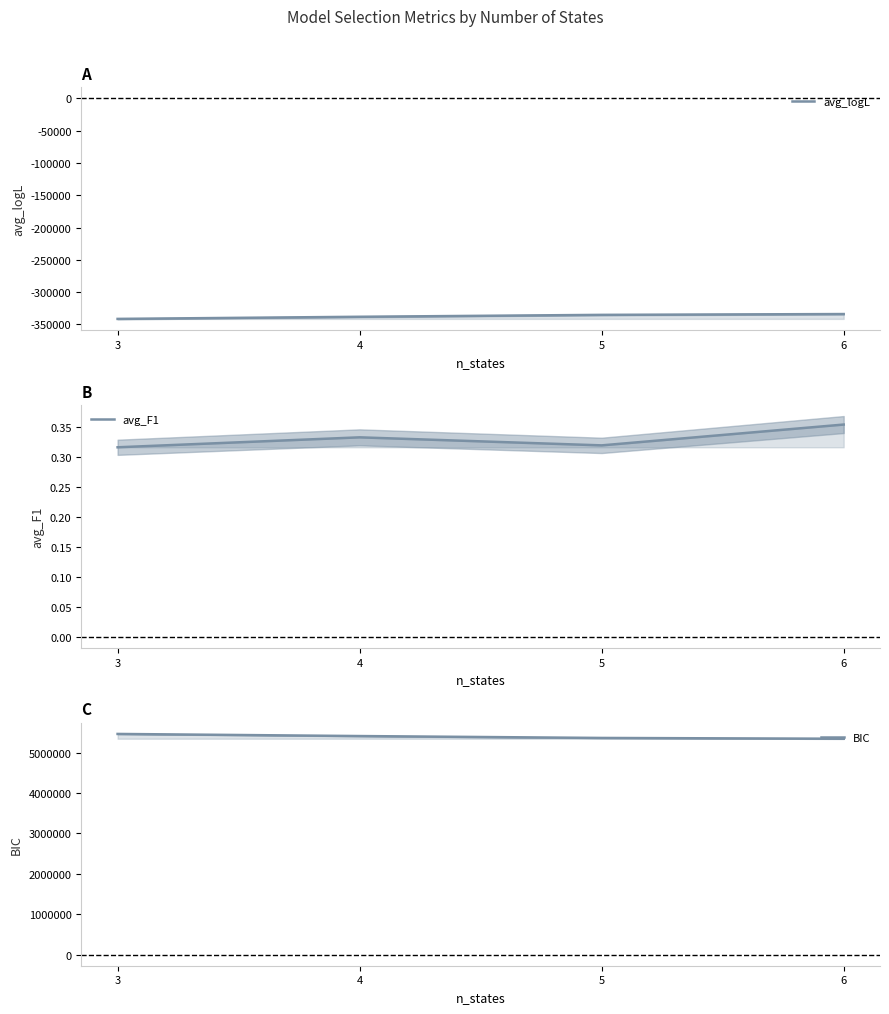

Does the chart have visible grid lines?

No